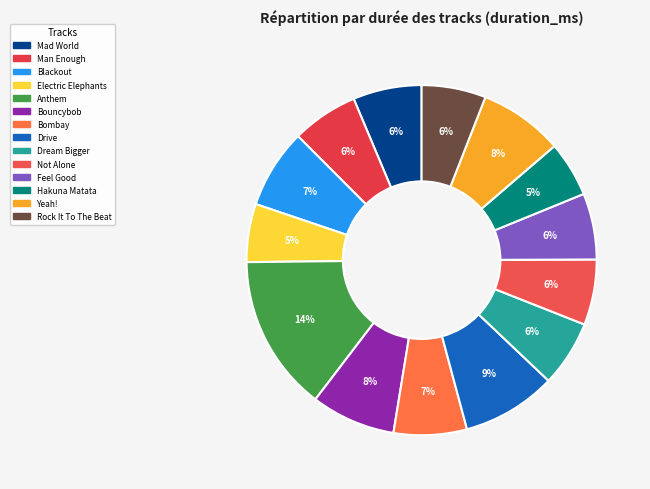

What percentage is NOT represented by Bombay?

93.2%